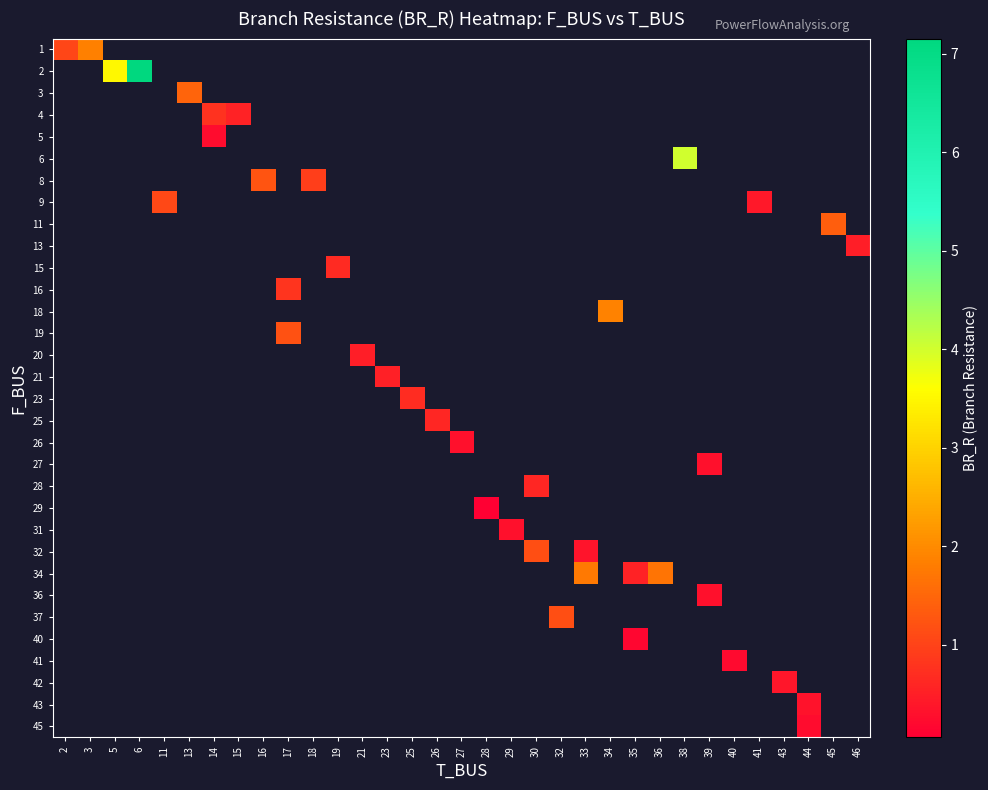

At which category does the chart reach its minimum across all series?

28